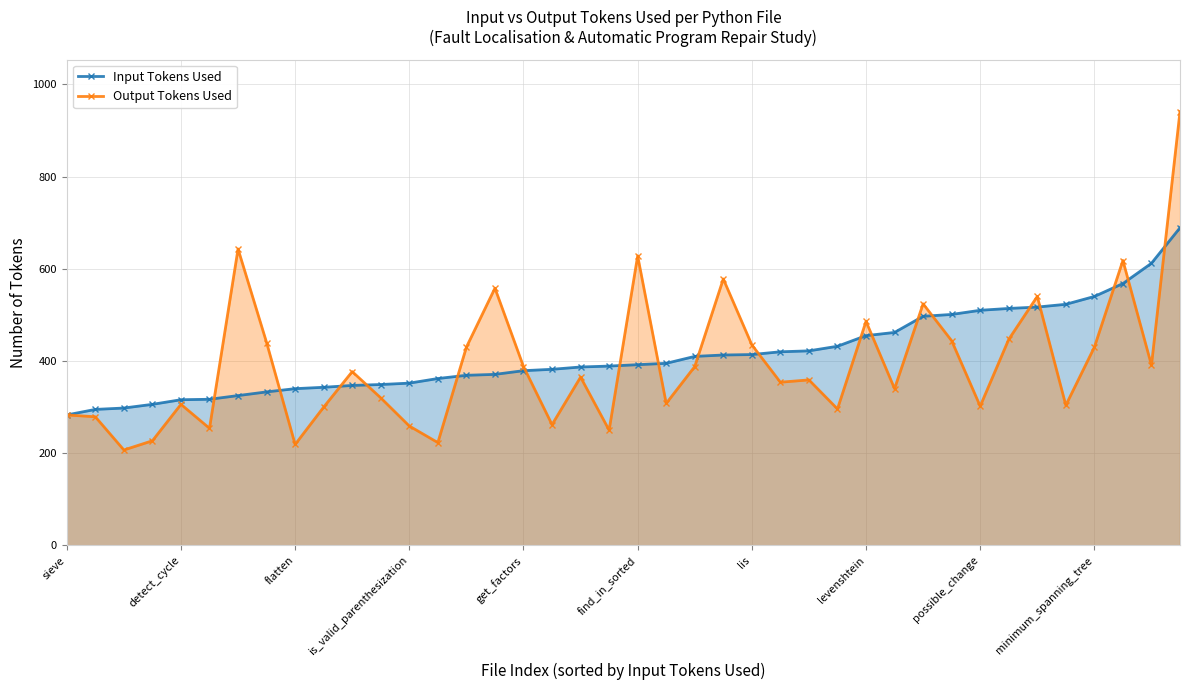

Where is Input Tokens Used nearest to the value 486?

30